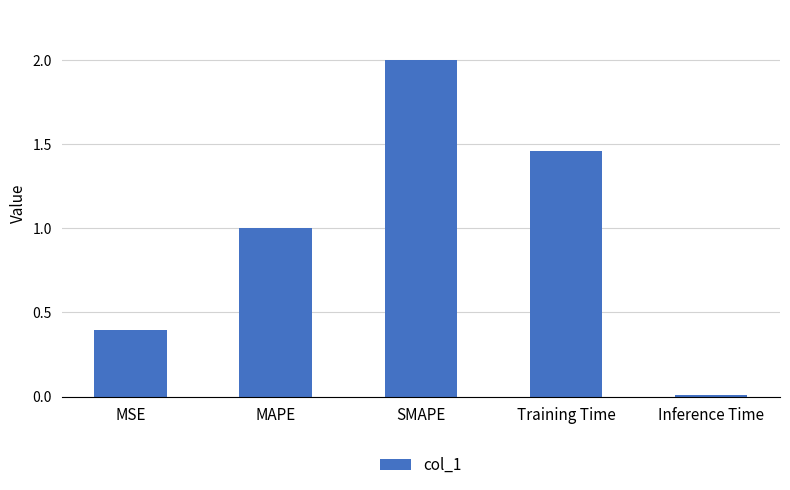

Which category has the highest value across all series?

SMAPE